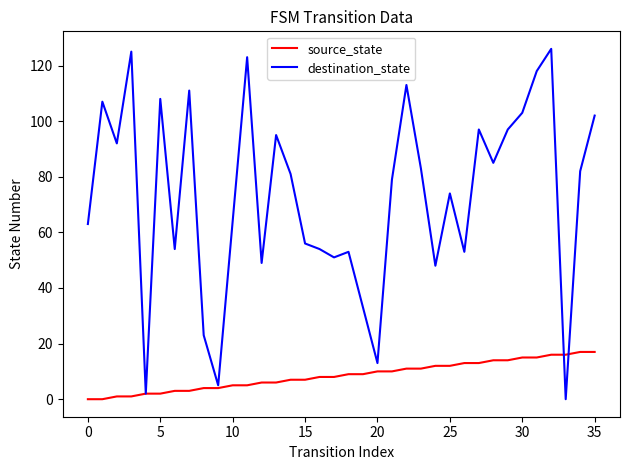

Rank the series by their maximum value, from highest to lowest.

destination_state, source_state